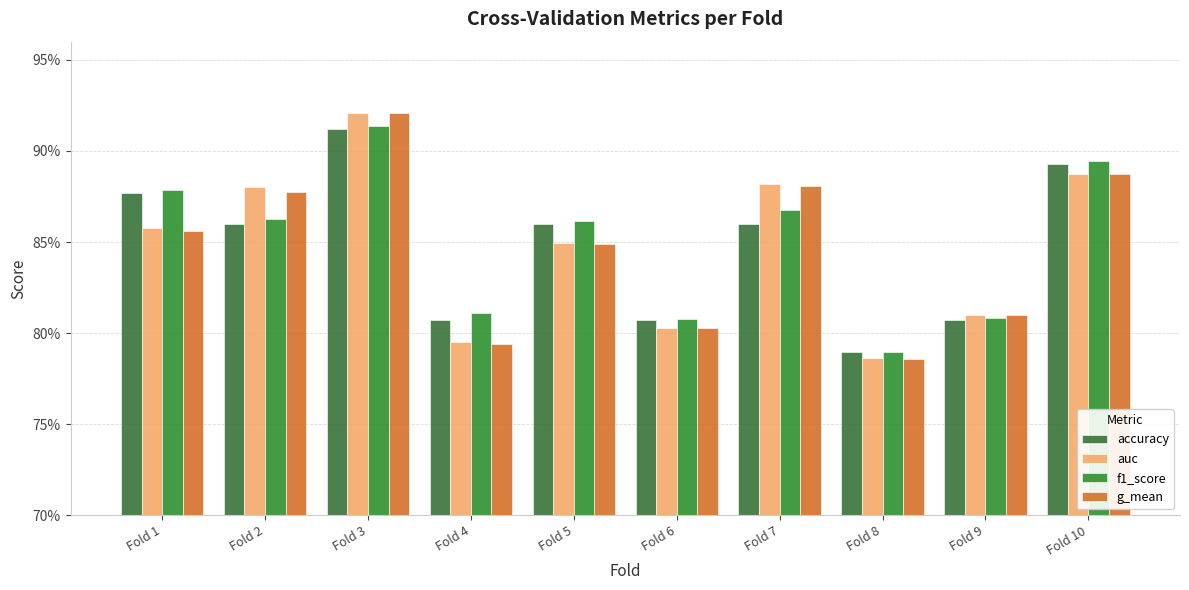

Does the chart contain any negative values?

No